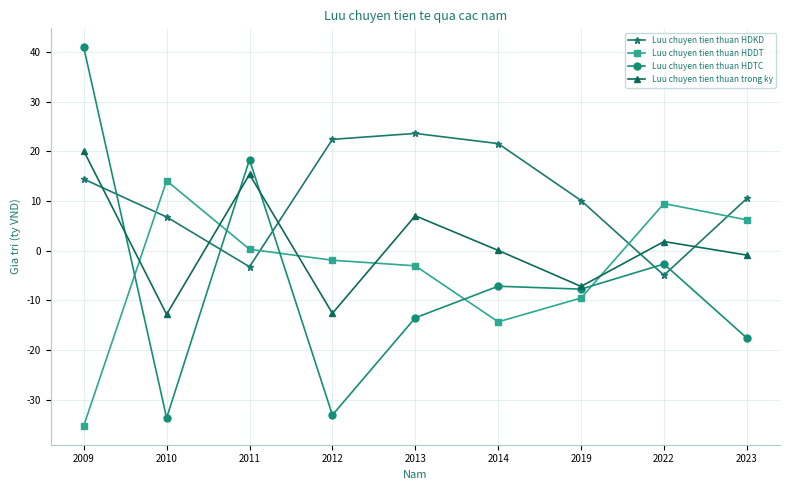

What is the value of the Luu chuyen tien thuan HDDT point at the 9th from the left?

6.2